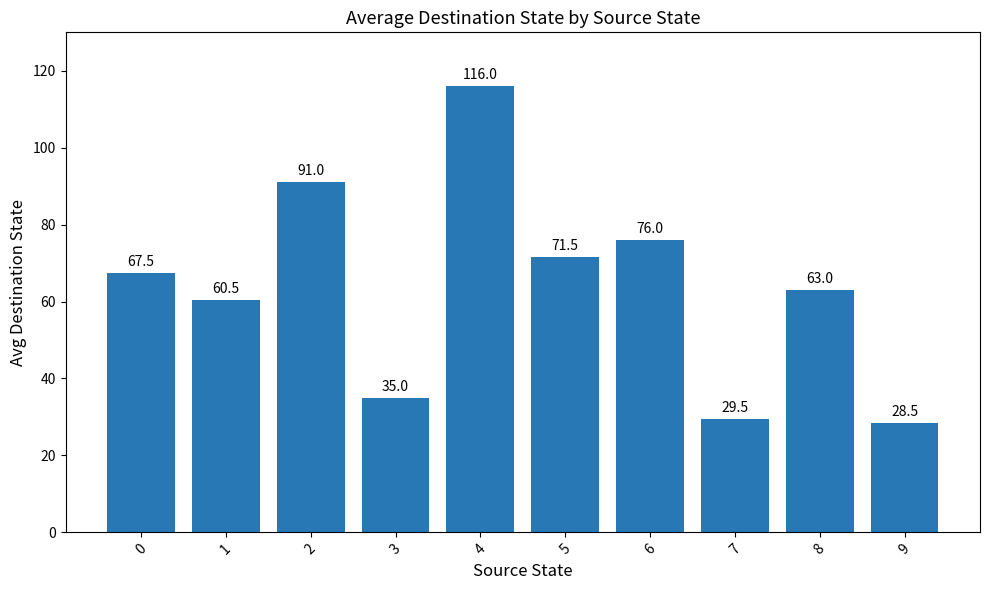

How many values are below 67?

5